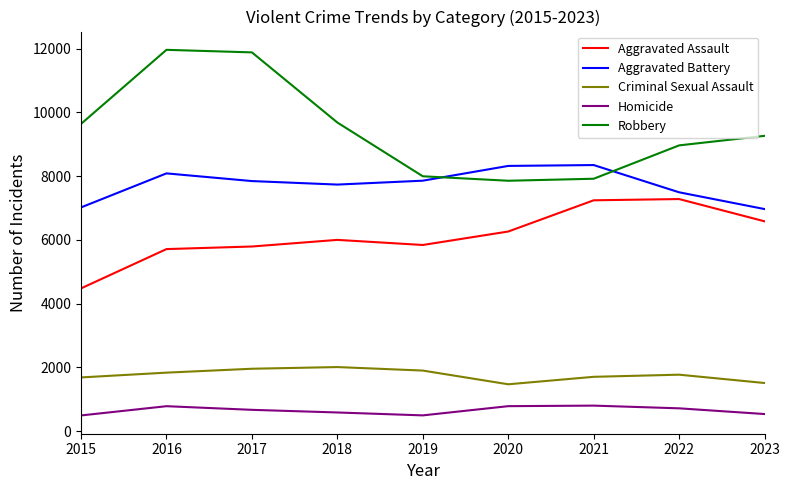

Does the chart have visible grid lines?

No